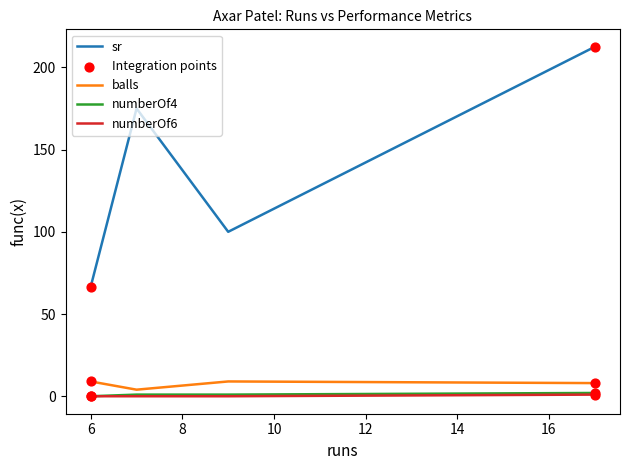

Which series has the largest total across all categories?

sr